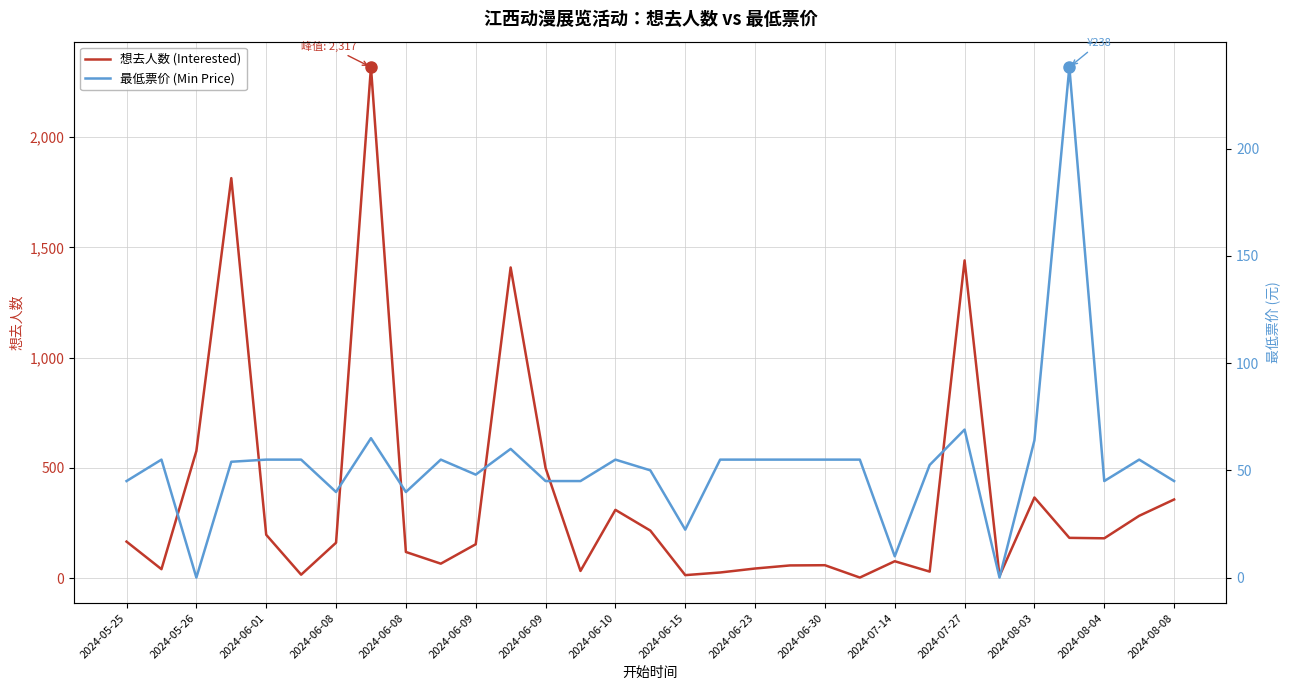

Rank the series by their average value, from lowest to highest.

最低票价 (Min Price), 想去人数 (Interested)